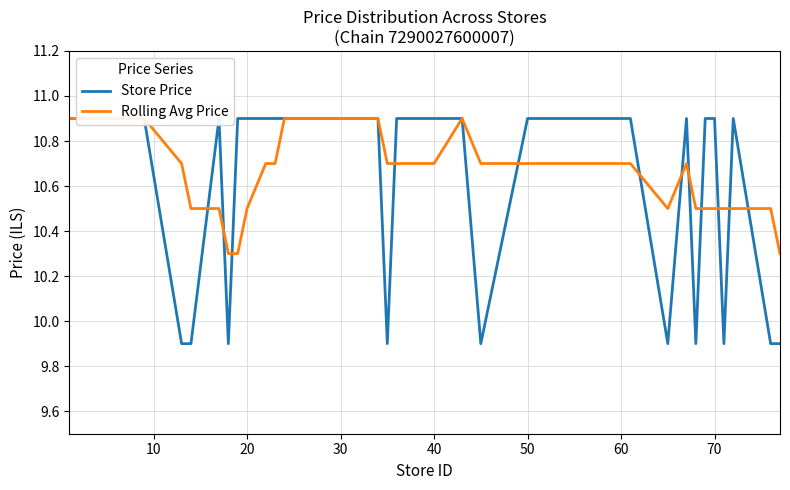

Is this an area chart (filled region under the line)?

No